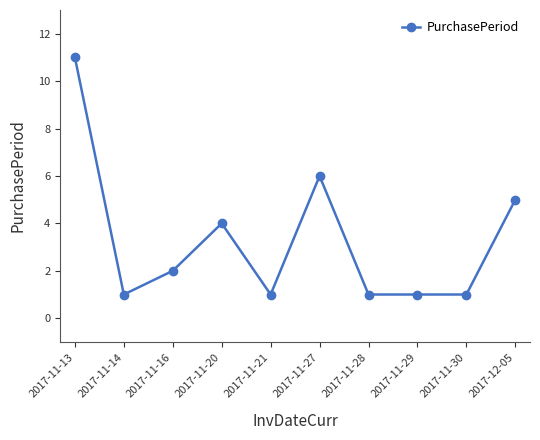

True or false: the data shows 8 at 2017-12-05.

False